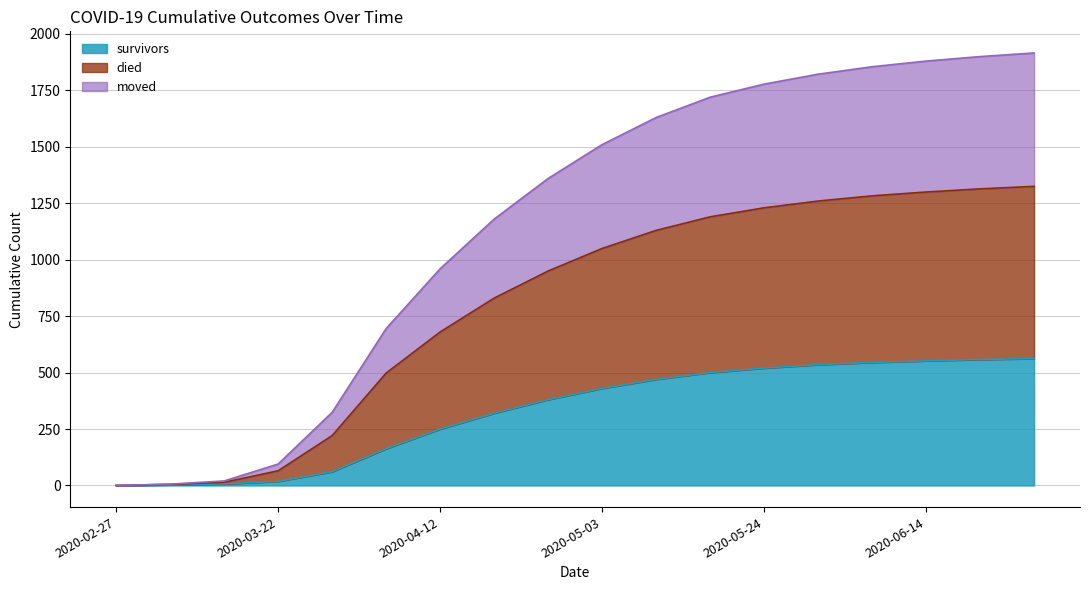

Where is survivors nearest to the value 281?

2020-04-12